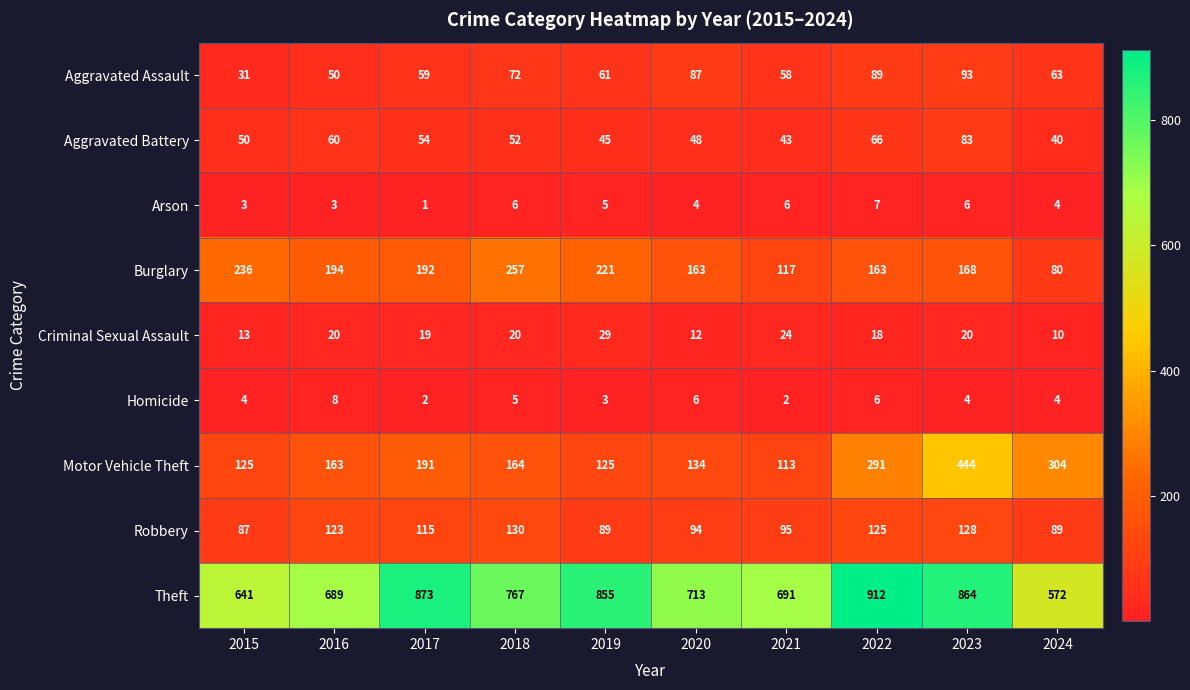

Rank the series by their maximum value, from lowest to highest.

Arson, Homicide, Criminal Sexual Assault, Aggravated Battery, Aggravated Assault, Robbery, Burglary, Motor Vehicle Theft, Theft